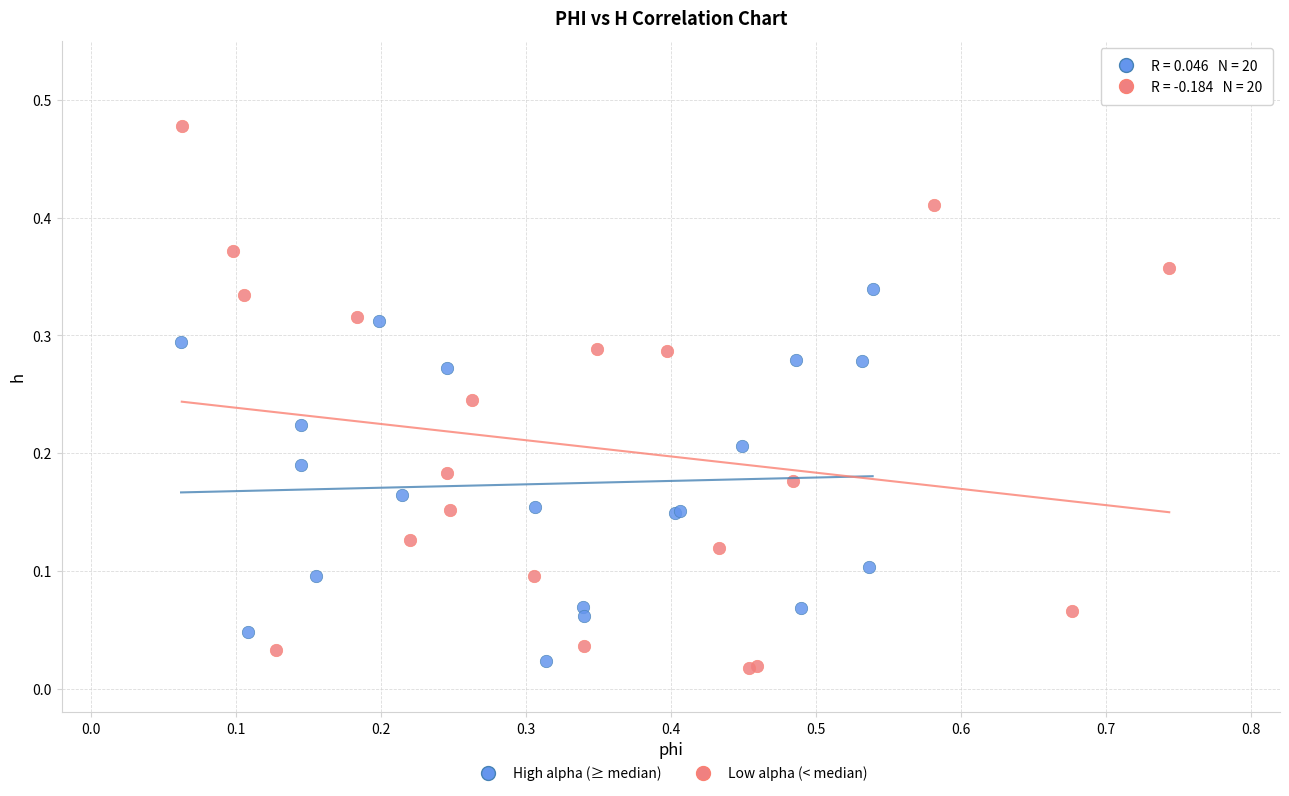

Which series contains the highest Y value?

Low alpha (< median)